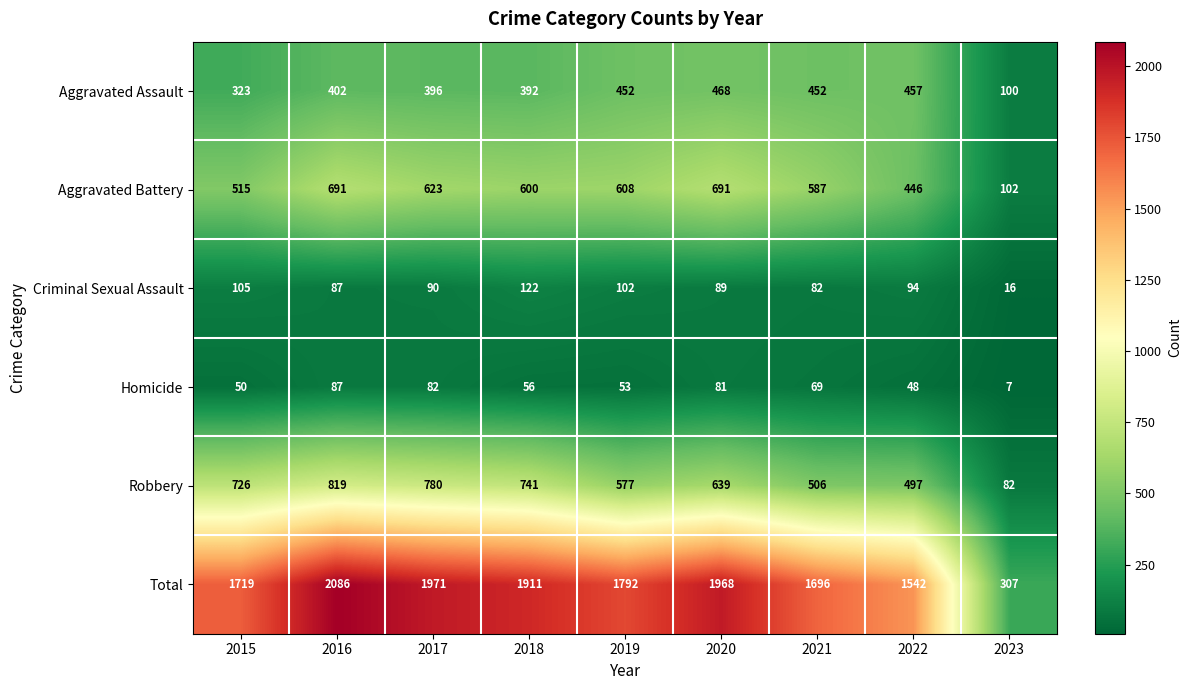

Count the number of categories in the chart.

9